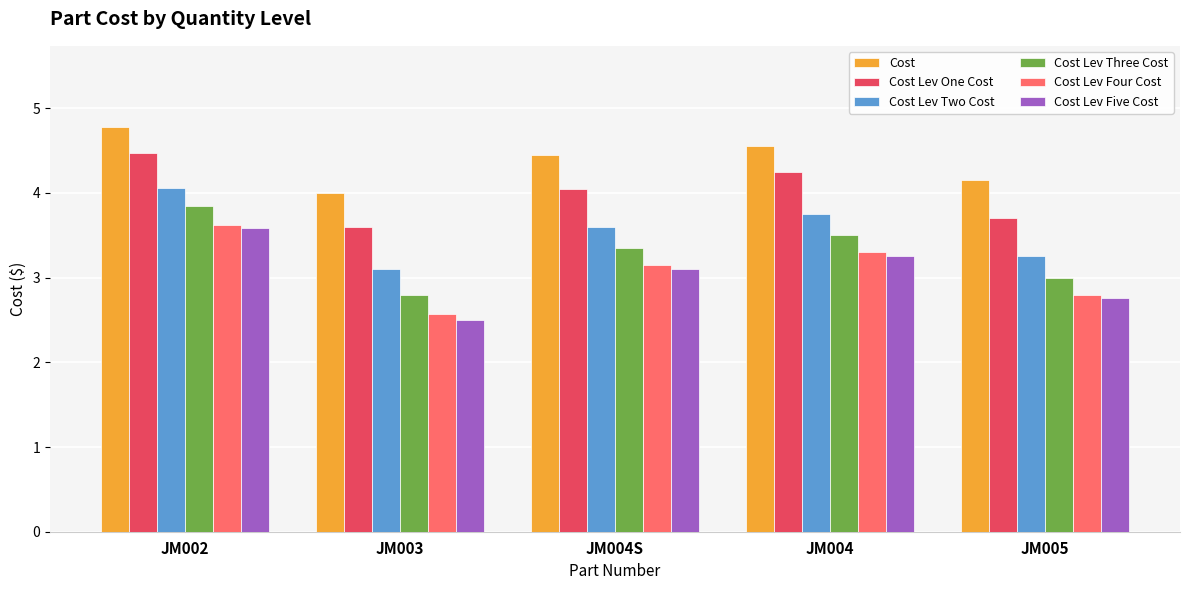

Is it true that Cost equals 2.1 at JM003?

False